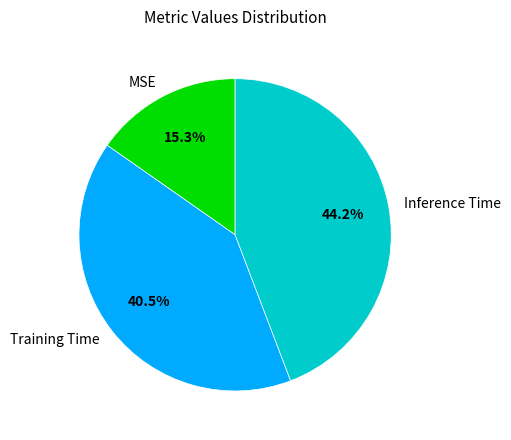

Is it true that MSE is 22% of the pie?

False